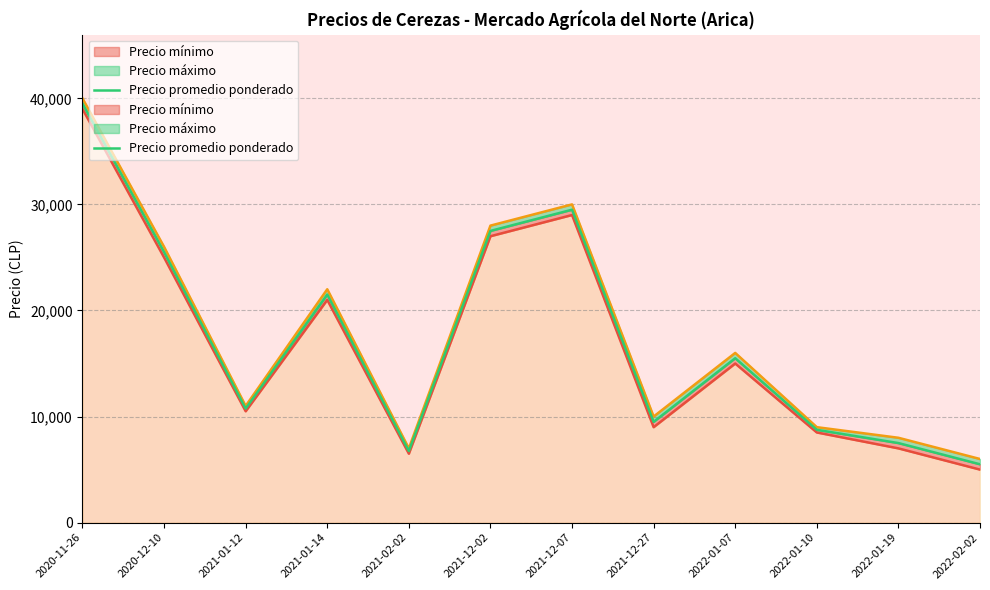

Reading left to right, list all the values displayed in this chart.

39500	25500	10750	21500	6750	27500	29500	9500	15500	8750	7500	5500